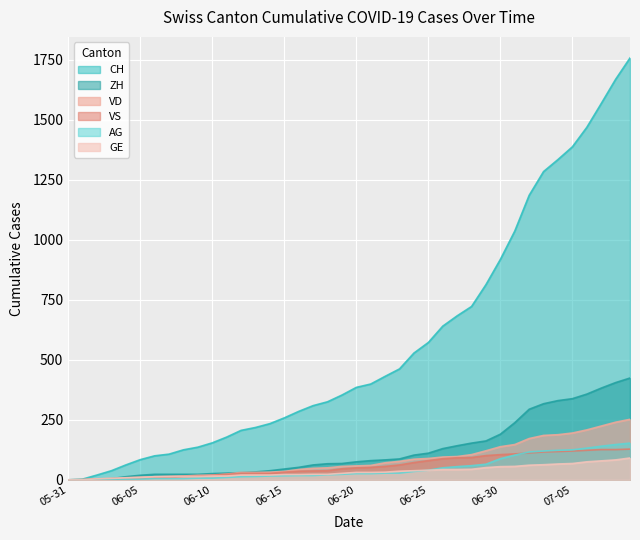

How many lines are shown in the chart?

6